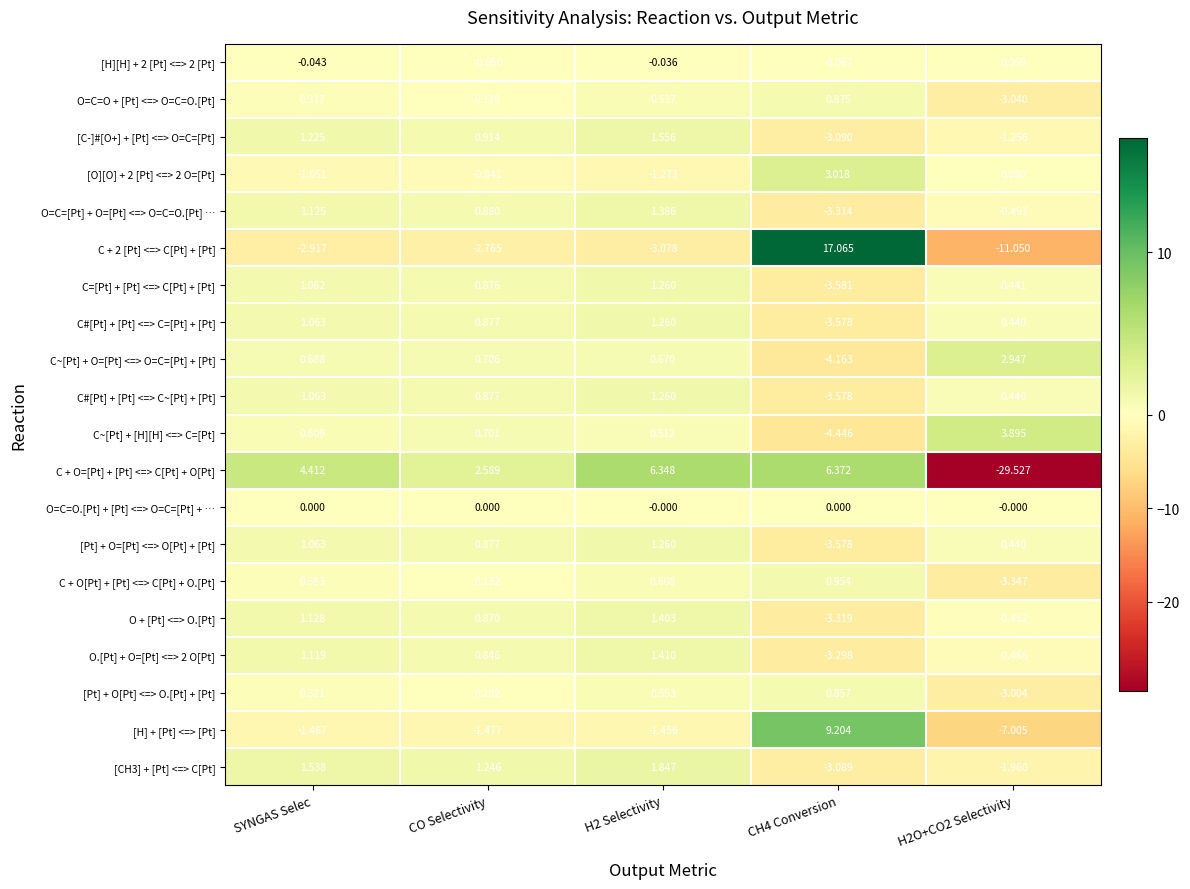

How many positive values does the [Pt] + O=[Pt] <=> O[Pt] + [Pt] series have?

4